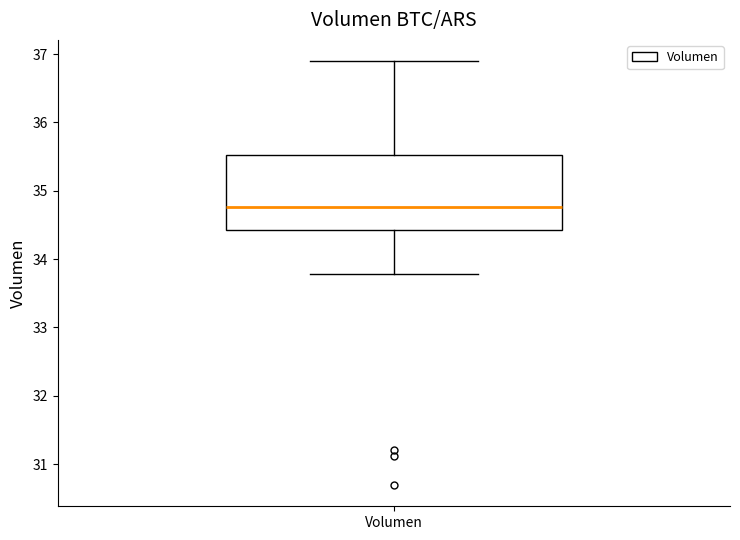

Read this box plot against the y-axis: the position of the median line, the range covered by the box, and the ends of both whiskers. The values are not printed on the chart, so give them approximately, as read against the axis.

median 34.8, box 34.4 to 35.5, whiskers 33.8 to 36.9